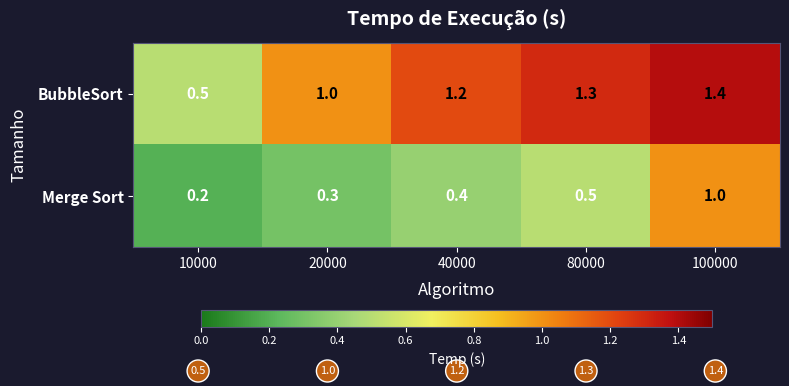

What is the difference between the highest and lowest values at 20000?

0.7